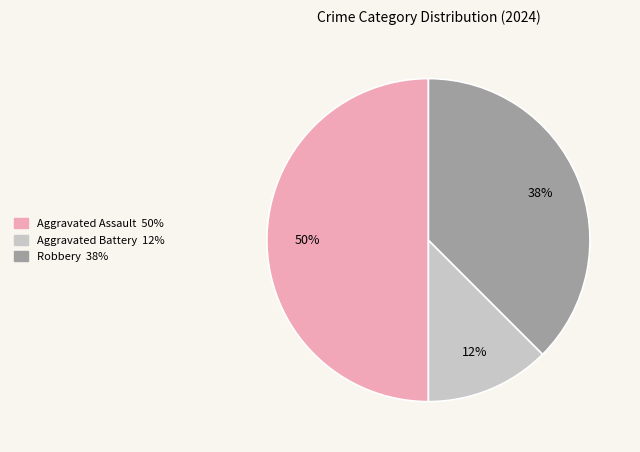

To the nearest percent, what portion does Aggravated Assault represent?

50%